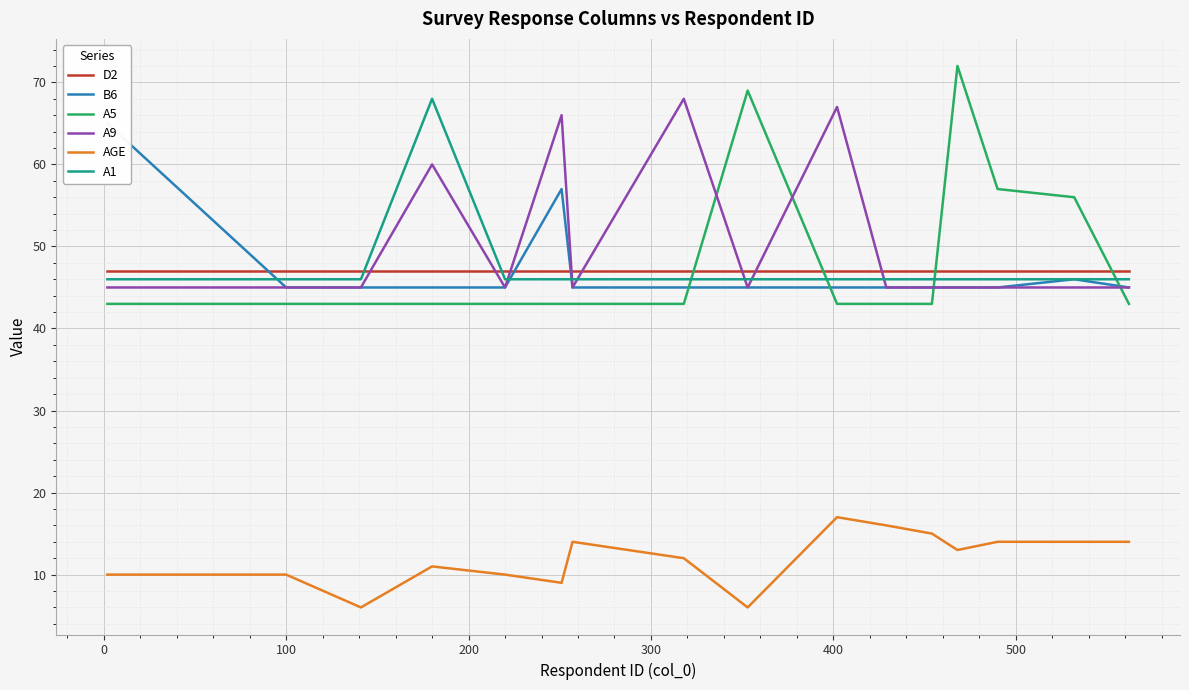

Rank the series by their maximum value, from highest to lowest.

A5, A9, A1, B6, D2, AGE